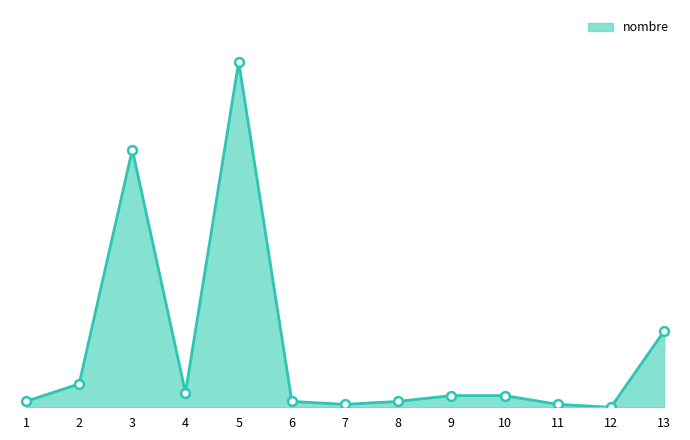

Approximately how many times larger is the value at 11 compared to 4?

0.2